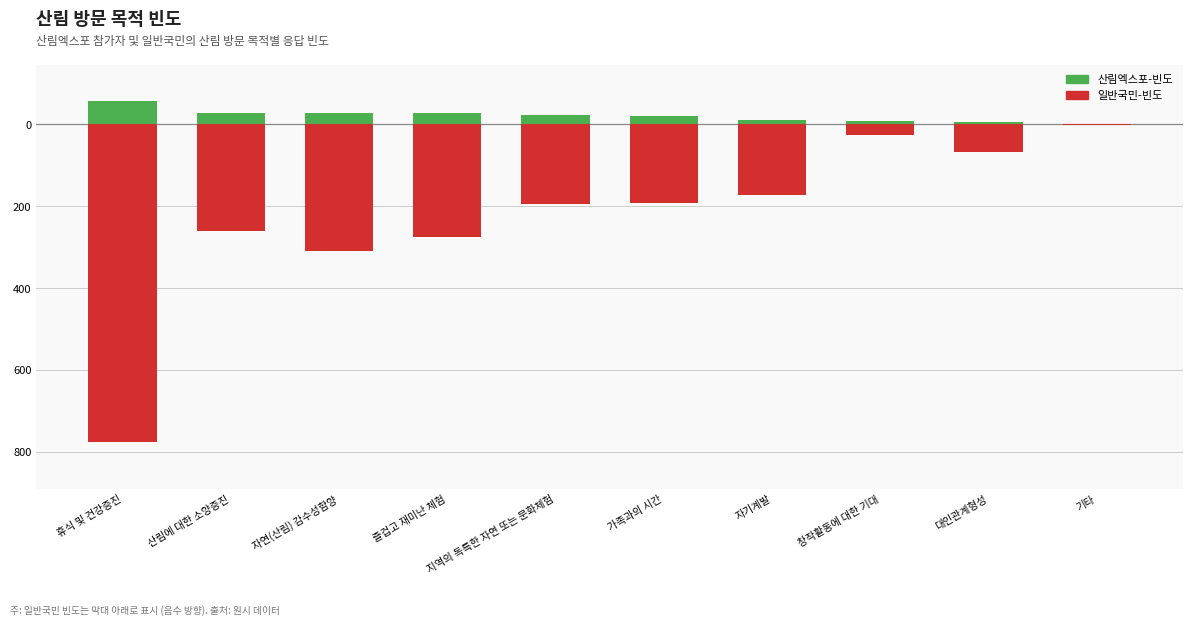

What is the difference between the maximum and second lowest values in the 산림엑스포-빈도 series?

53